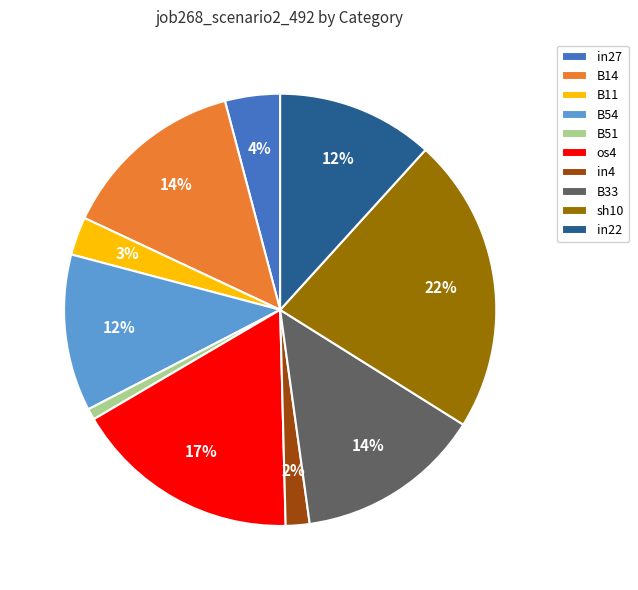

How many segments does this pie chart have?

10